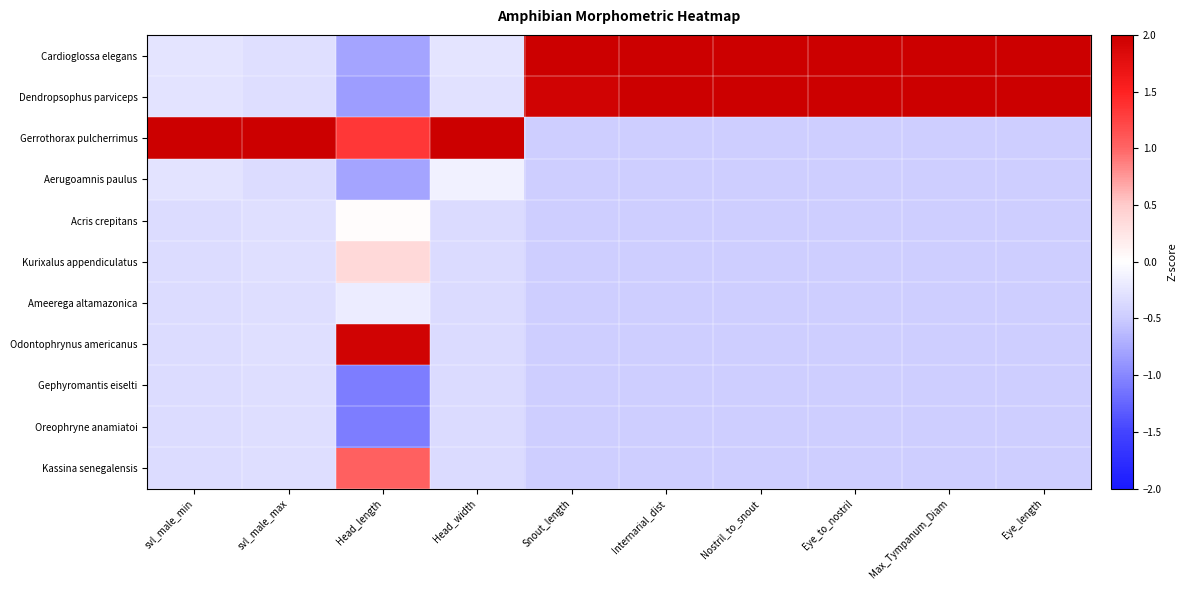

What is the maximum value shown in the chart?

3.2